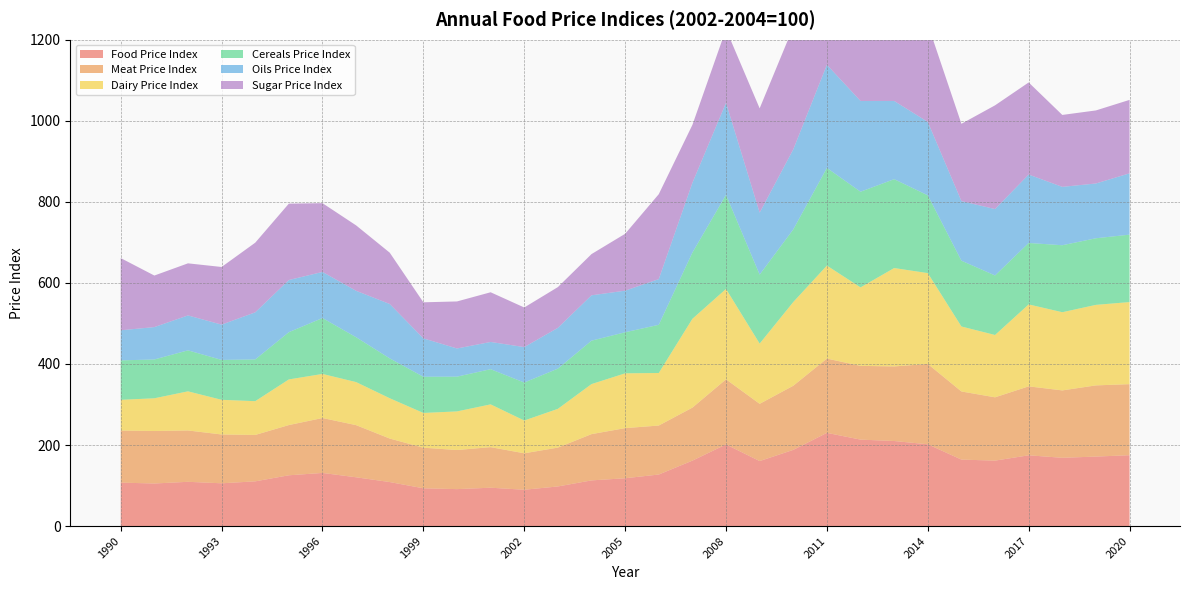

Reading left to right, extract all data points from this chart.

Food Price Index: 107.2	105.0	109.2	105.5	110.3	125.3	131.1	120.3	108.6	93.2	91.1	94.6	89.6	97.7	112.7	118.0	127.2	161.4	201.4	160.3	188.0	229.9	213.3	209.8	201.8	164.0	161.5	174.6	168.4	171.4	174.8
Meat Price Index: 128.5	129.5	126.7	120.5	114.5	124.0	135.5	128.7	107.4	100.2	96.5	100.1	89.9	95.9	114.2	123.7	120.9	130.8	160.7	141.3	158.3	183.3	182.0	184.1	198.3	168.1	156.2	170.1	166.3	175.7	175.4
Dairy Price Index: 75.8	80.8	96.5	85.6	83.3	112.6	108.7	106.2	99.4	85.8	95.3	105.5	80.9	95.6	123.5	135.2	129.7	219.1	223.1	148.6	206.6	229.5	193.6	242.7	224.1	160.3	153.8	202.2	192.9	198.7	202.5
Cereals Price Index: 97.3	95.8	101.1	98.4	103.0	116.6	137.9	110.7	98.3	89.3	85.8	86.8	93.7	99.2	107.1	101.3	118.9	163.4	232.1	170.2	179.2	240.9	236.1	219.3	191.9	162.4	146.9	151.6	165.3	164.3	166.4
Oils Price Index: 74.2	79.9	86.2	87.1	116.2	128.7	113.7	114.6	134.2	94.7	69.5	67.2	87.4	100.6	111.9	102.7	112.7	172.0	227.1	152.8	197.4	254.5	223.9	193.0	181.1	147.0	163.8	168.8	144.0	135.2	151.3
Sugar Price Index: 178.1	127.2	128.5	142.2	171.8	188.5	169.7	161.4	126.6	89.0	116.1	122.6	97.8	100.6	101.7	140.3	209.6	143.0	181.6	257.3	302.0	368.9	305.7	251.0	241.2	190.7	256.0	227.3	177.5	180.3	181.2